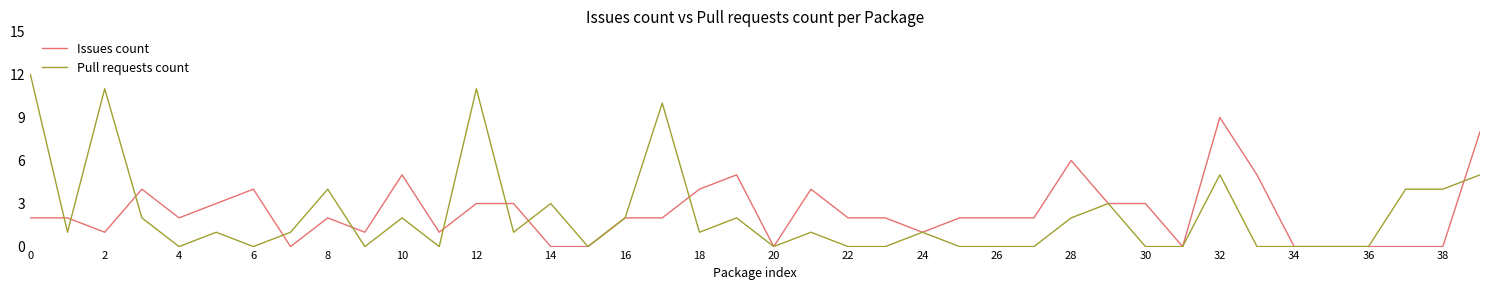

What is the maximum value shown in the chart?

12